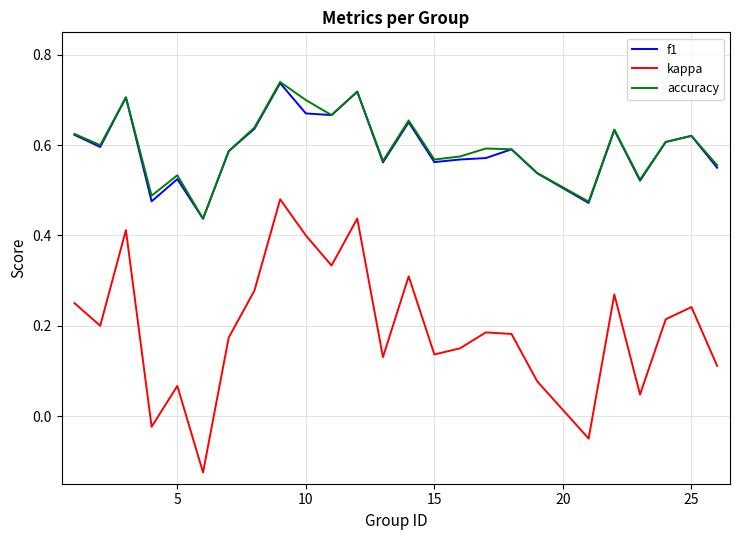

True or false: f1 and kappa cross at least once.

False